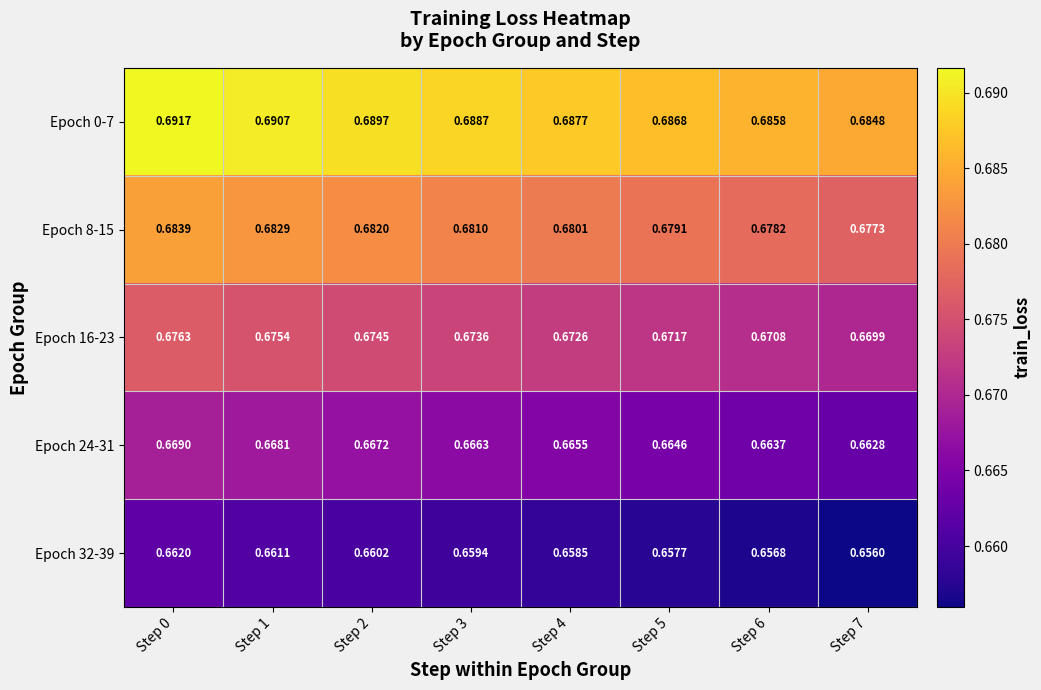

Is the value of Epoch 8-15 at Step 5 greater than the value of Epoch 16-23 at Step 7?

Yes